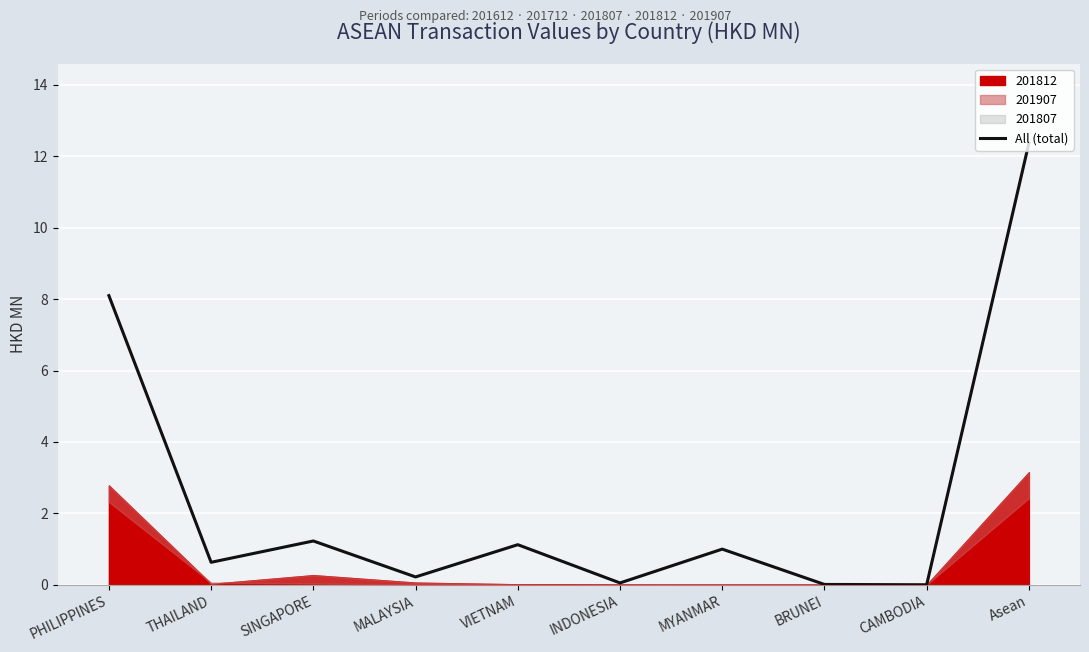

Reading left to right, extract all data points from this chart.

PHILIPPINES=8.1	THAILAND=0.6	SINGAPORE=1.2	MALAYSIA=0.2	VIETNAM=1.1	INDONESIA=0.1	MYANMAR=1.0	BRUNEI=0.0	CAMBODIA=0.0	Asean=12.4